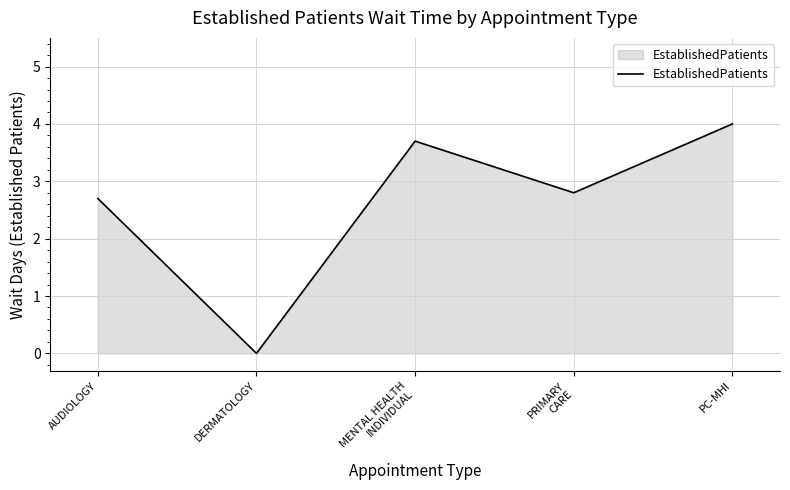

How many values are below 2?

1